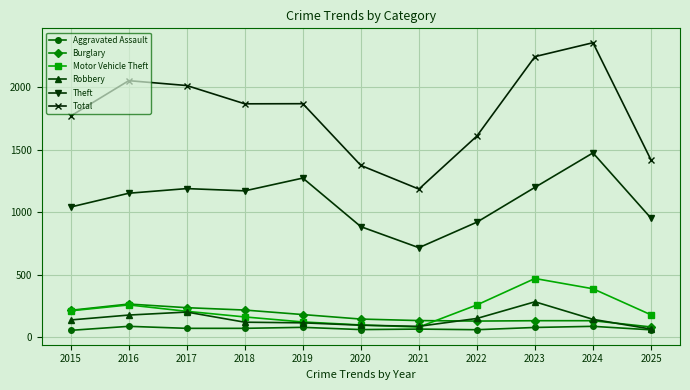

True or false: Theft and Aggravated Assault intersect in this chart.

False